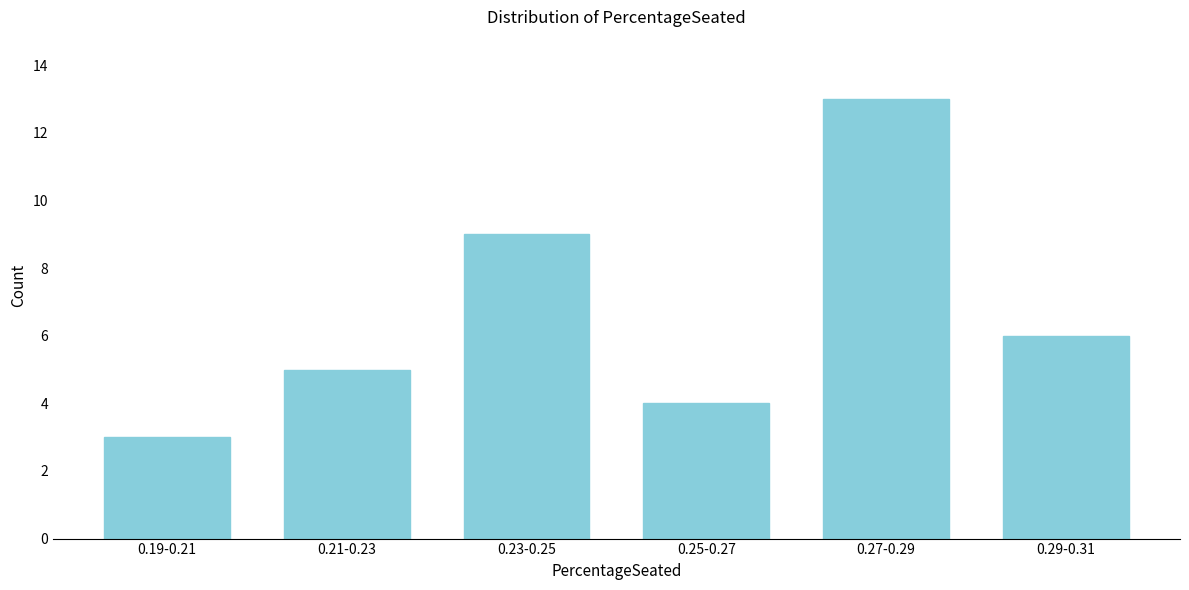

Reading left to right, what are all the values shown in this chart?

0.19-0.21=3	0.21-0.23=5	0.23-0.25=9	0.25-0.27=4	0.27-0.29=13	0.29-0.31=6